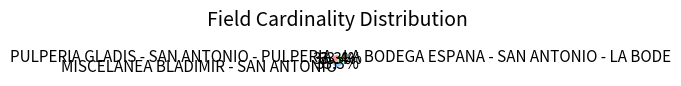

To the nearest percent, what percentage of the pie is PULPERIA GLADIS - SAN ANTONIO - PULPERIA?

33%